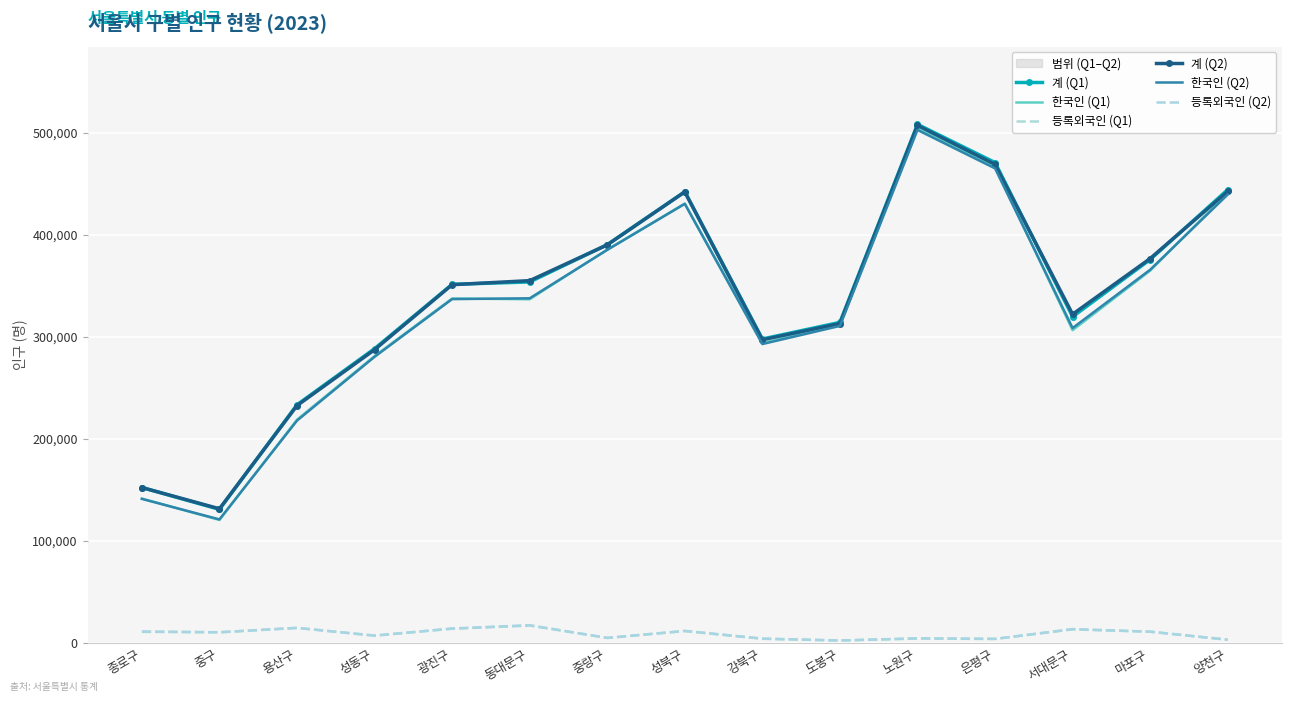

Rank the series by their maximum value, from highest to lowest.

계 (Q1), 계 (Q2), 한국인 (Q1), 한국인 (Q2), 등록외국인 (Q2), 등록외국인 (Q1)